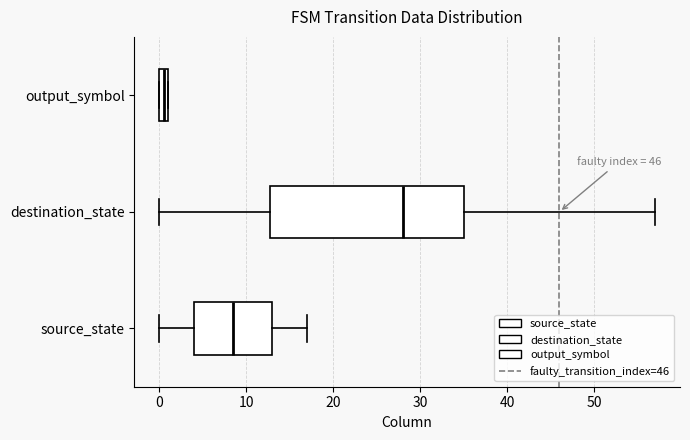

Comparing the boxes themselves (not the whiskers), which one is the widest?

destination_state